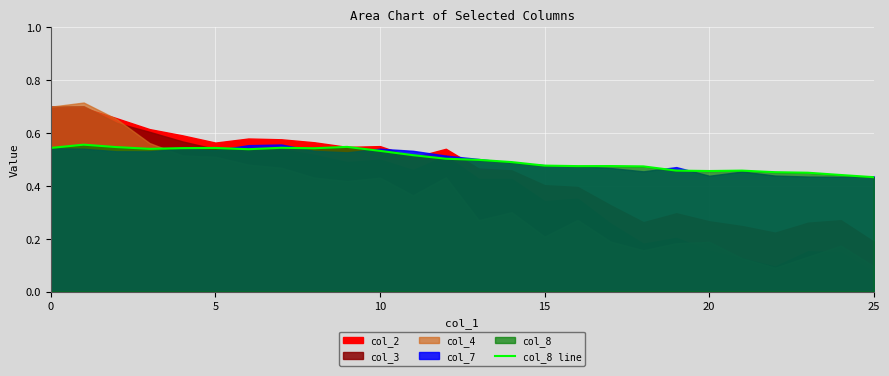

The col_8 line series shows 0.4 at 5. True or false?

False